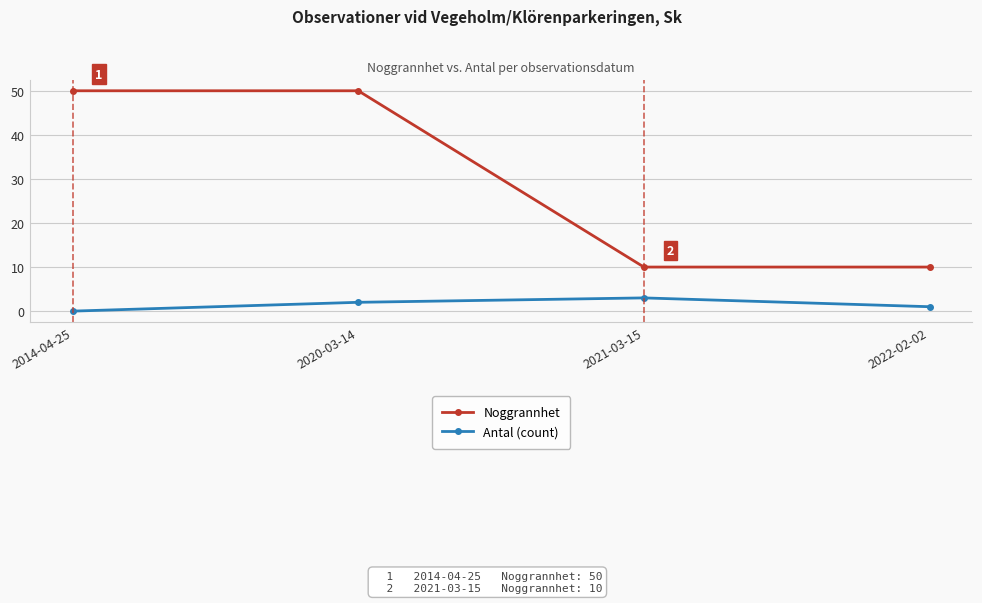

What is the maximum value shown in the chart?

50